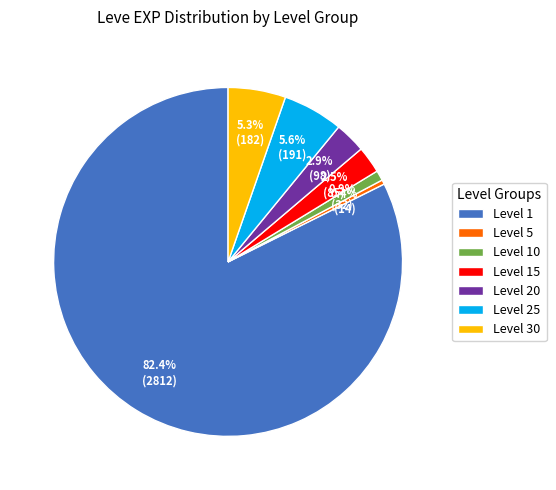

Is there any slice that represents more than half of the pie?

Yes